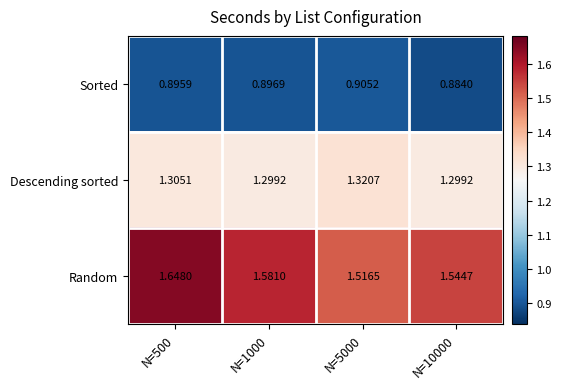

Which series has the largest range (max minus min)?

Random